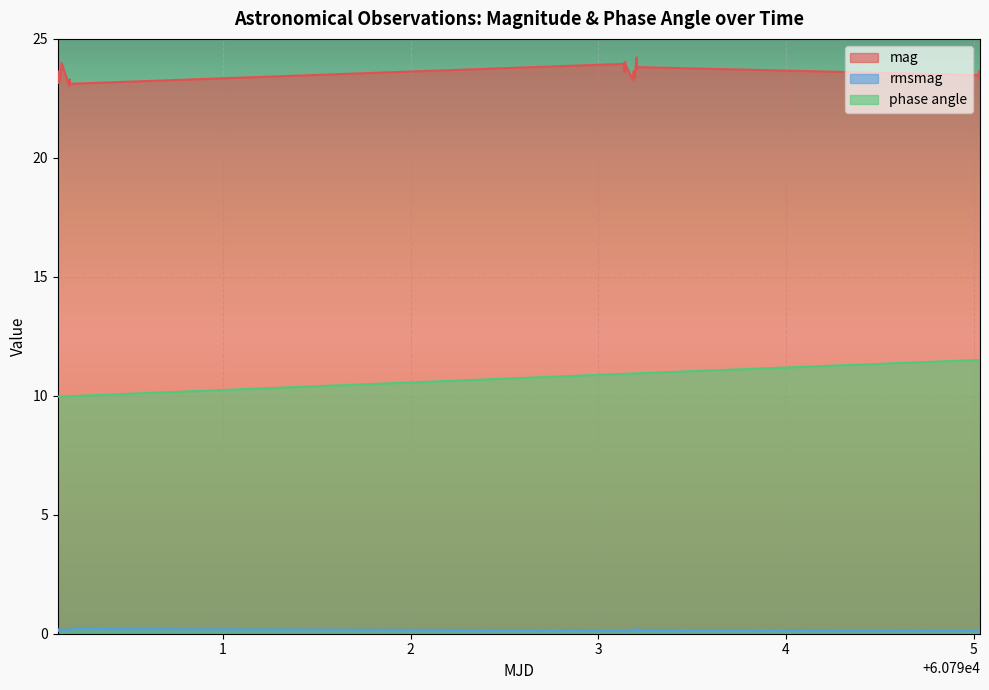

In rmsmag, how many points are higher than both neighbors (excluding endpoints)?

9